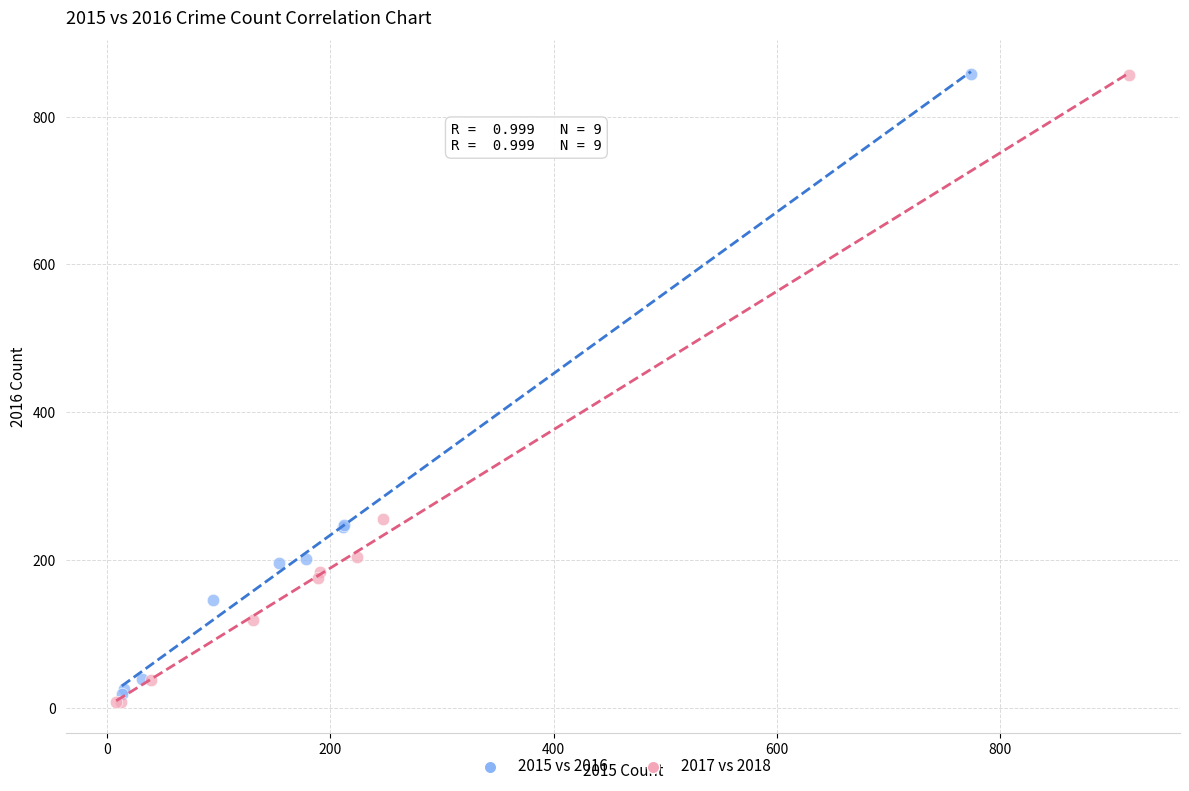

Which series has the largest Y range (max minus min)?

2017 vs 2018